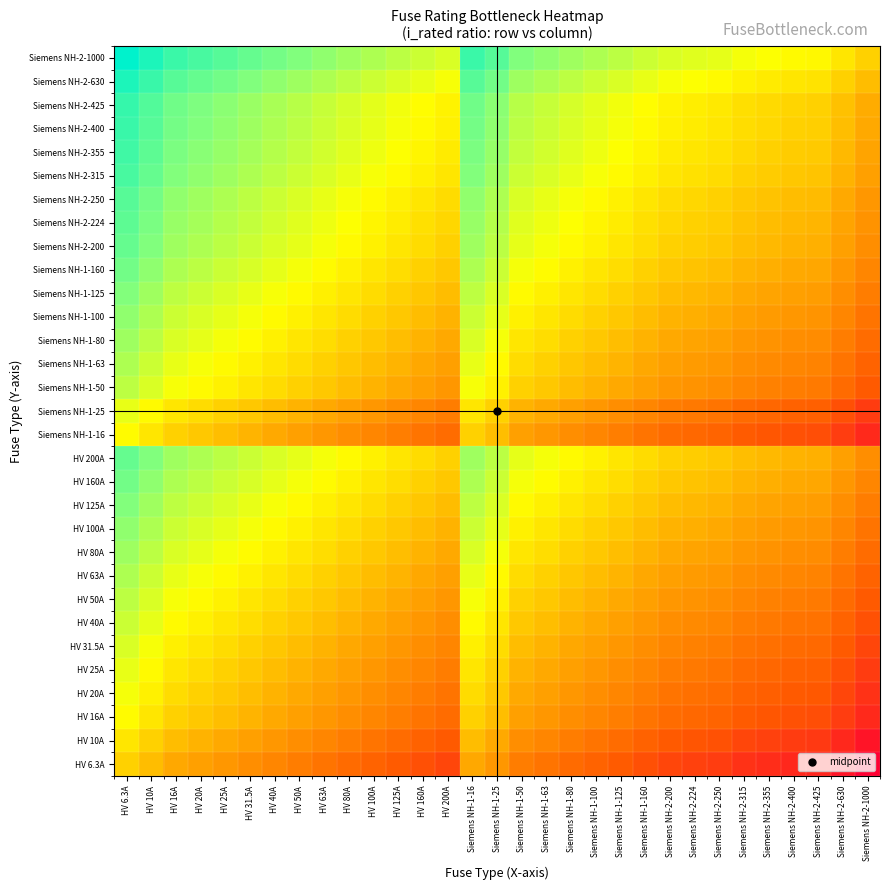

What is the total value across all series at HV 25A?

56.1